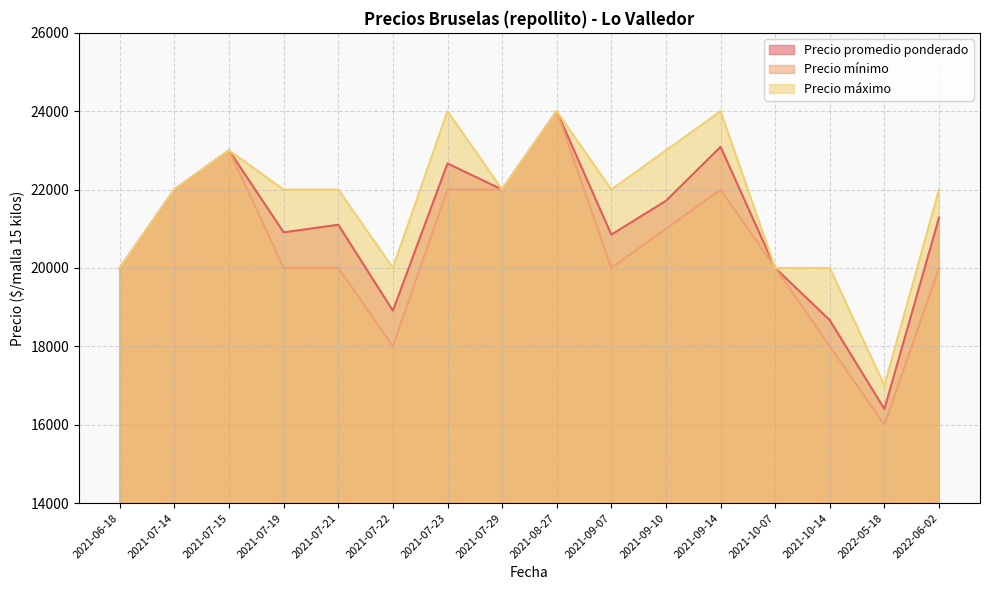

Between 2021-06-18 and 2021-07-14, which series saw the biggest shift?

Precio promedio ponderado